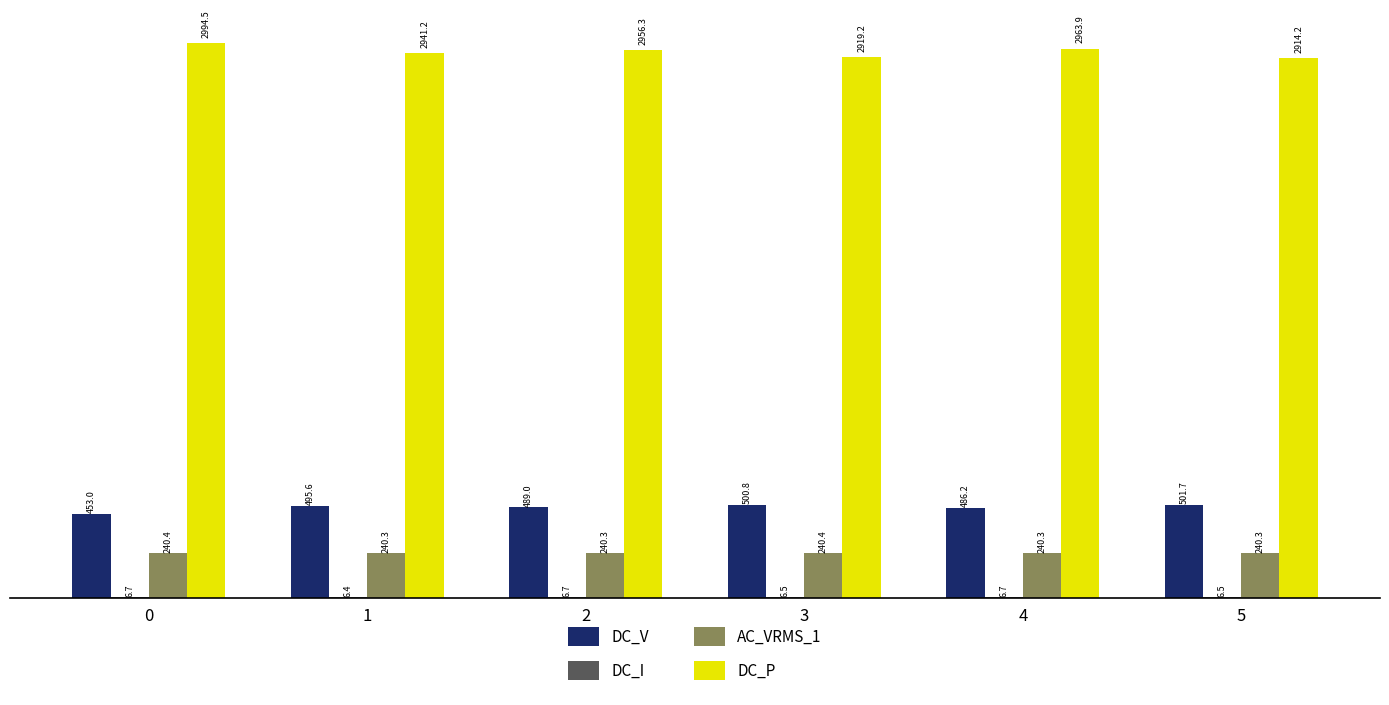

Which category has the highest value in the DC_V series?

5